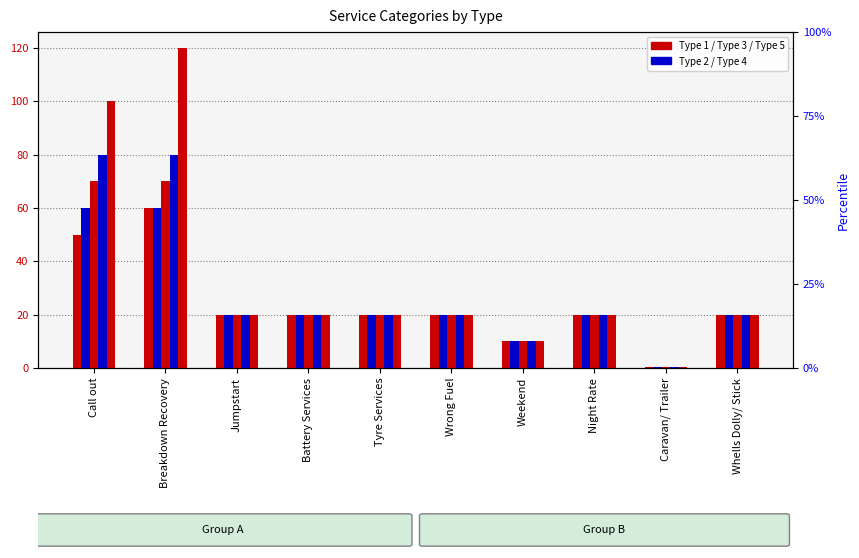

What is the maximum value for Type 4?

80.0